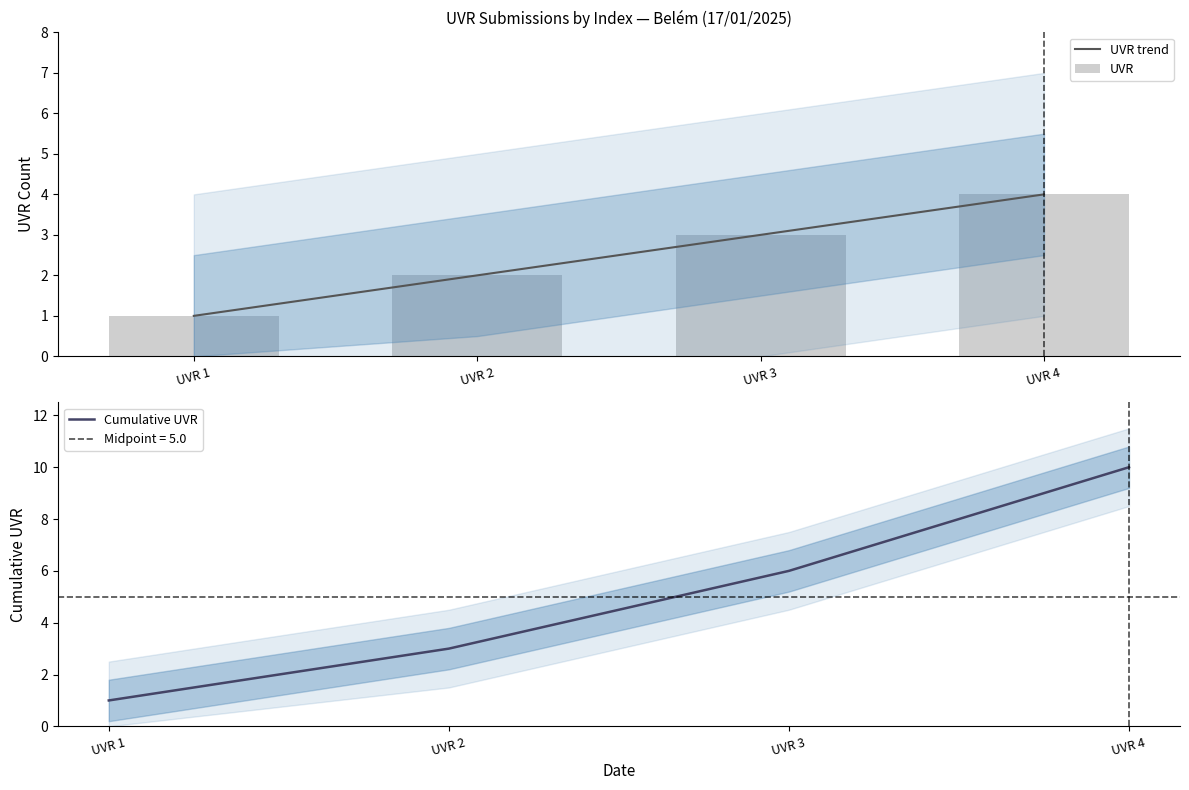

At which category is the sum across all series the highest?

UVR 4